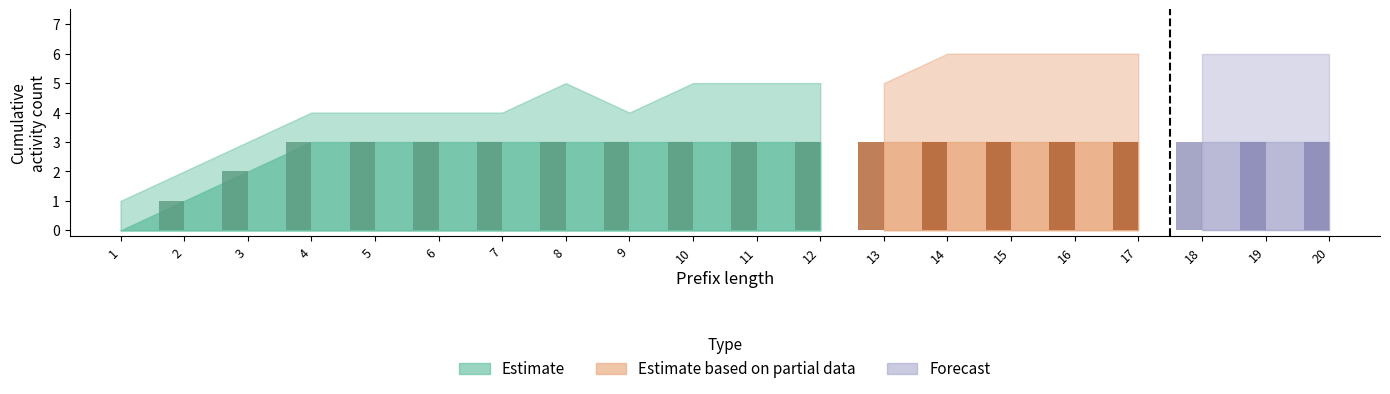

What is the difference between the highest and lowest values at 17?

3